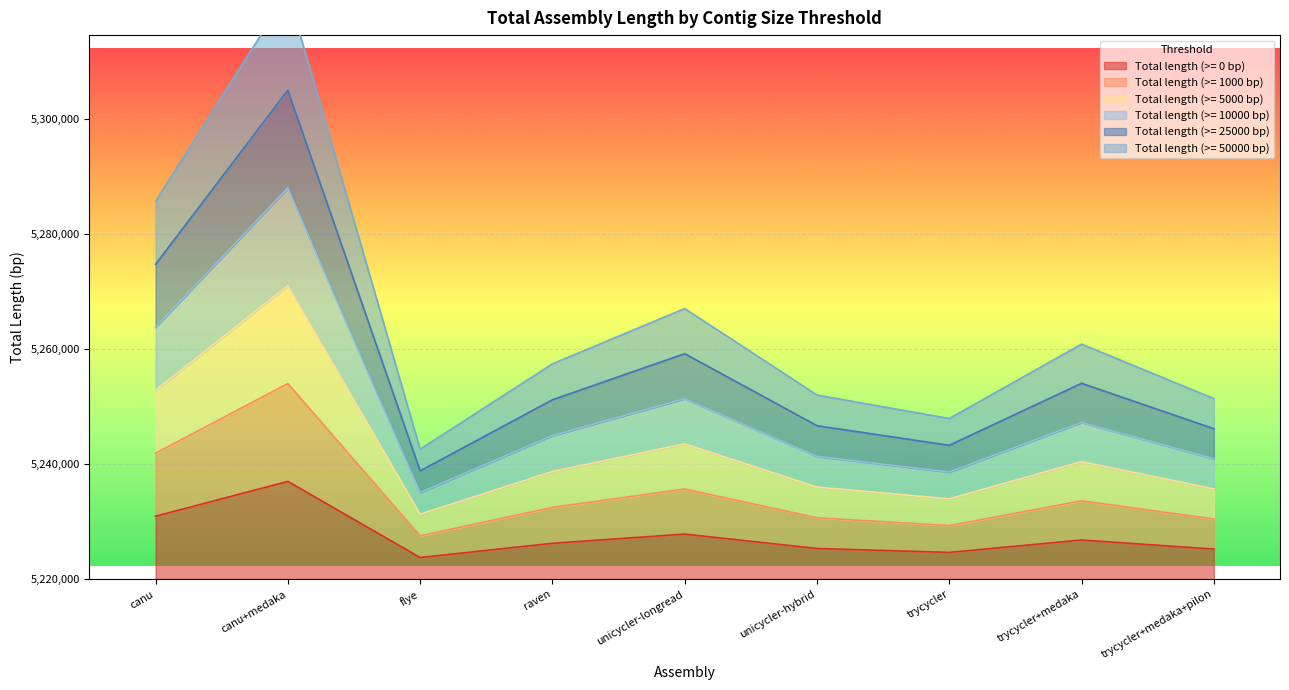

Is it true that Total length (>= 0 bp) equals 7073603.5 at trycycler?

False